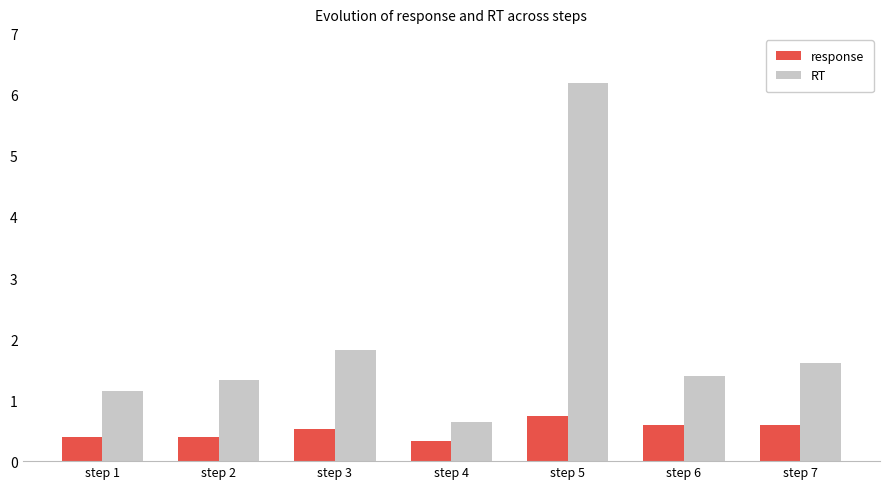

Where is response nearest to the value 0?

step 4